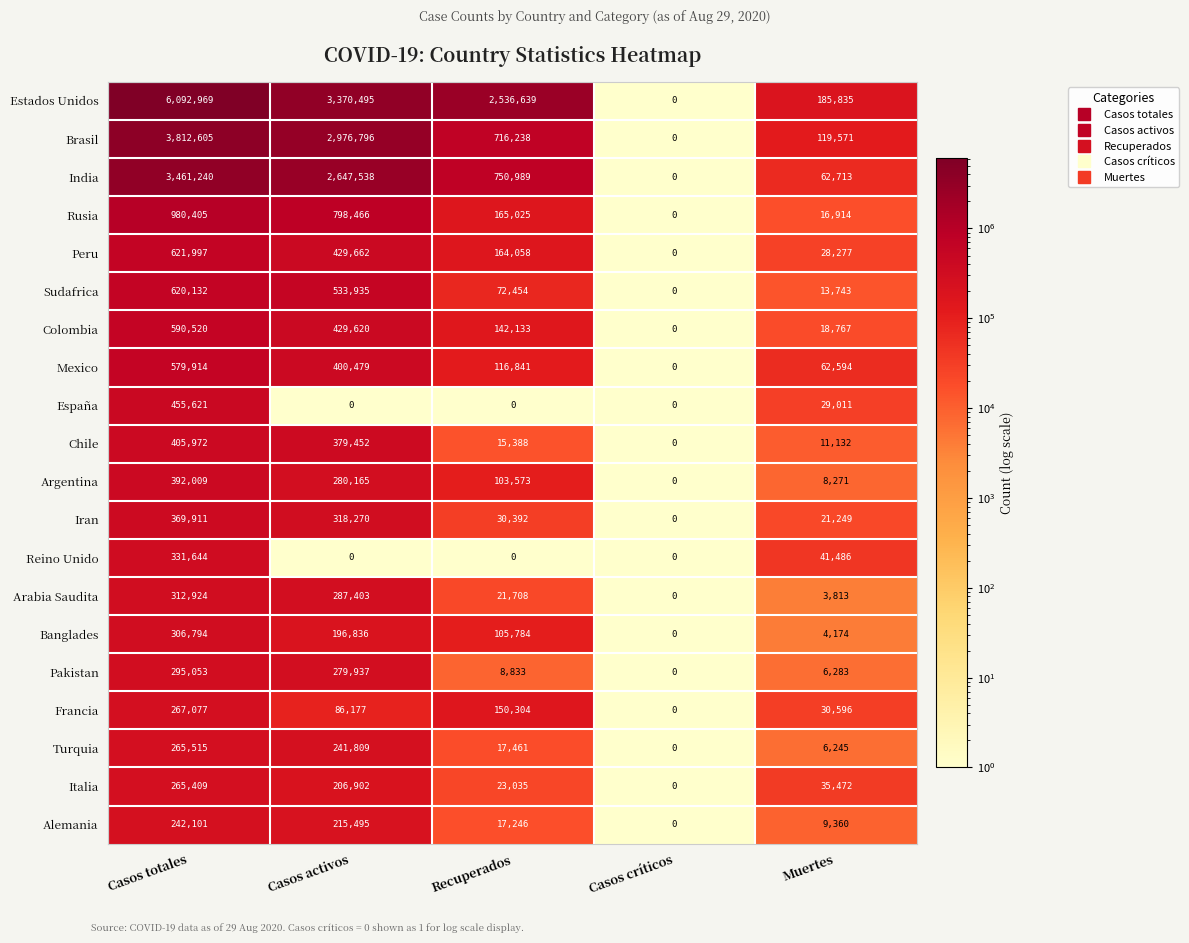

The Mexico series shows 365197 at Casos totales. True or false?

False